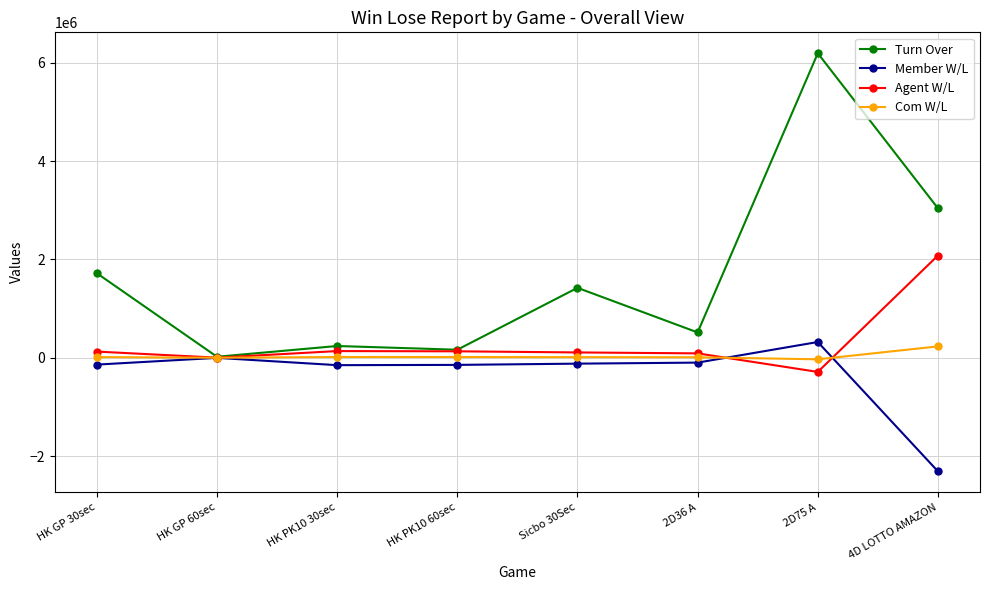

Which series has the widest spread of values?

Turn Over